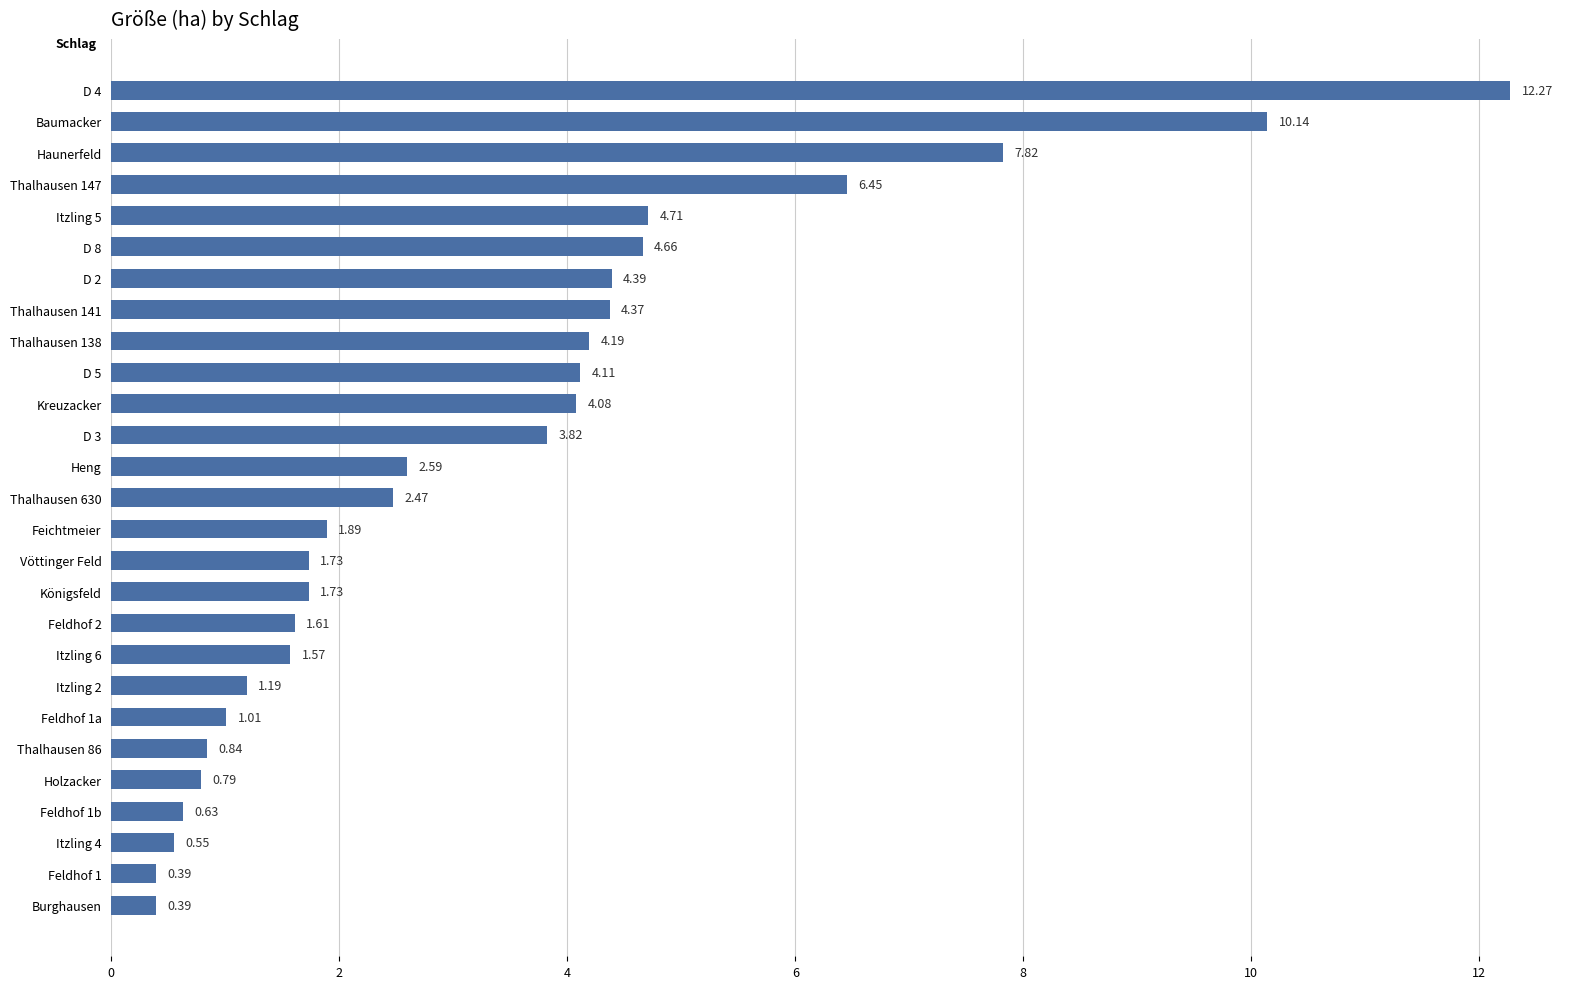

What is the difference between the values at D 2 and Feldhof 1?

4.0